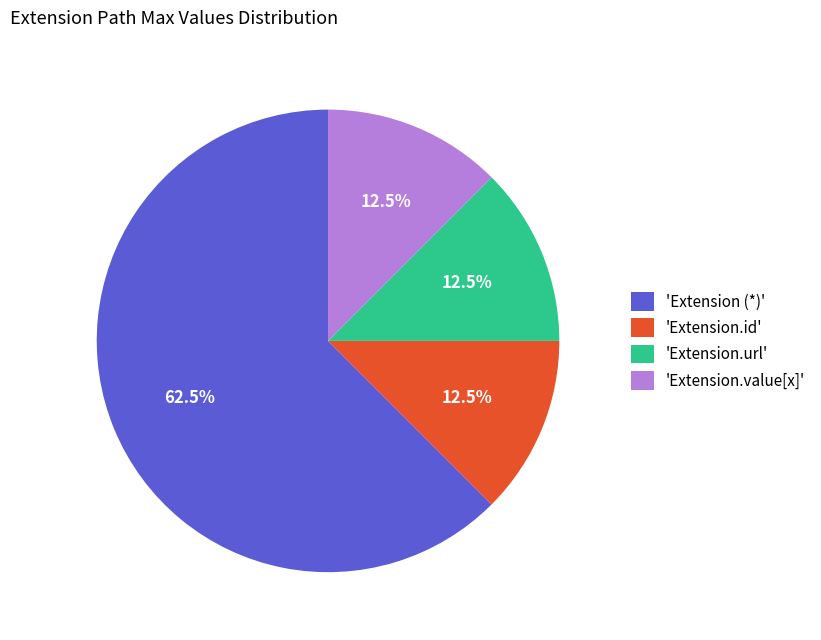

How many segments does this pie chart have?

4